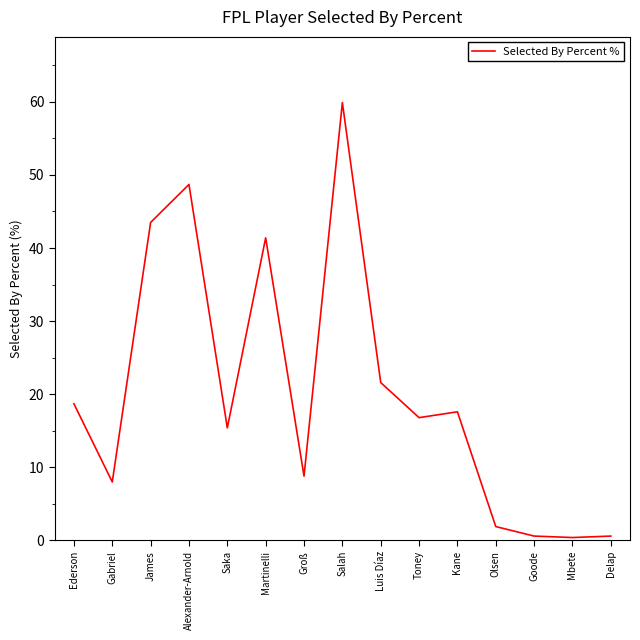

What position from the left is Groß?

7